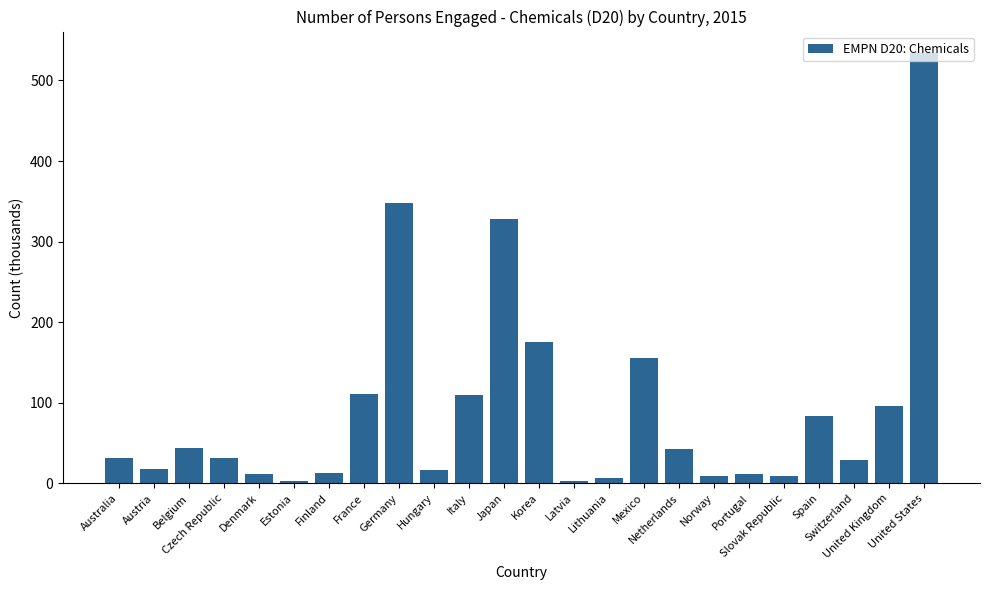

What is the difference between the maximum and minimum values?

531.1